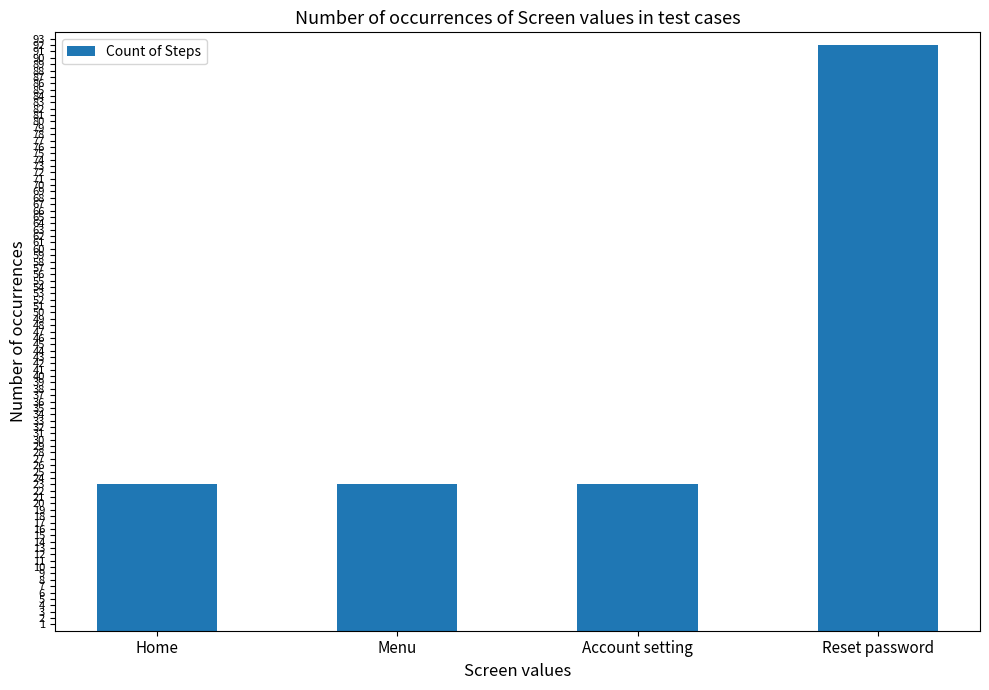

Read the value at Reset password.

92